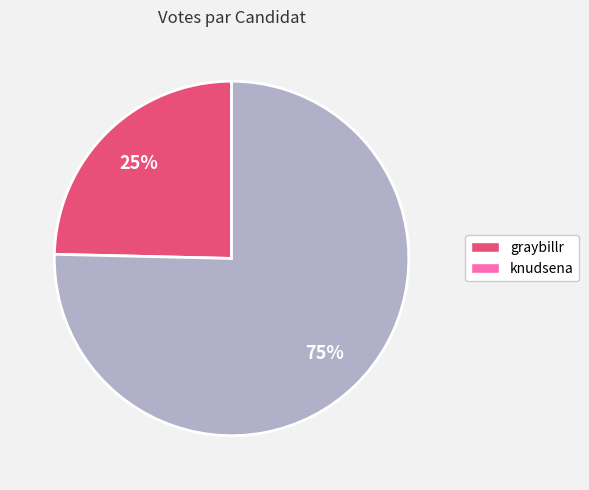

To the nearest percent, what is the average slice percentage?

50%